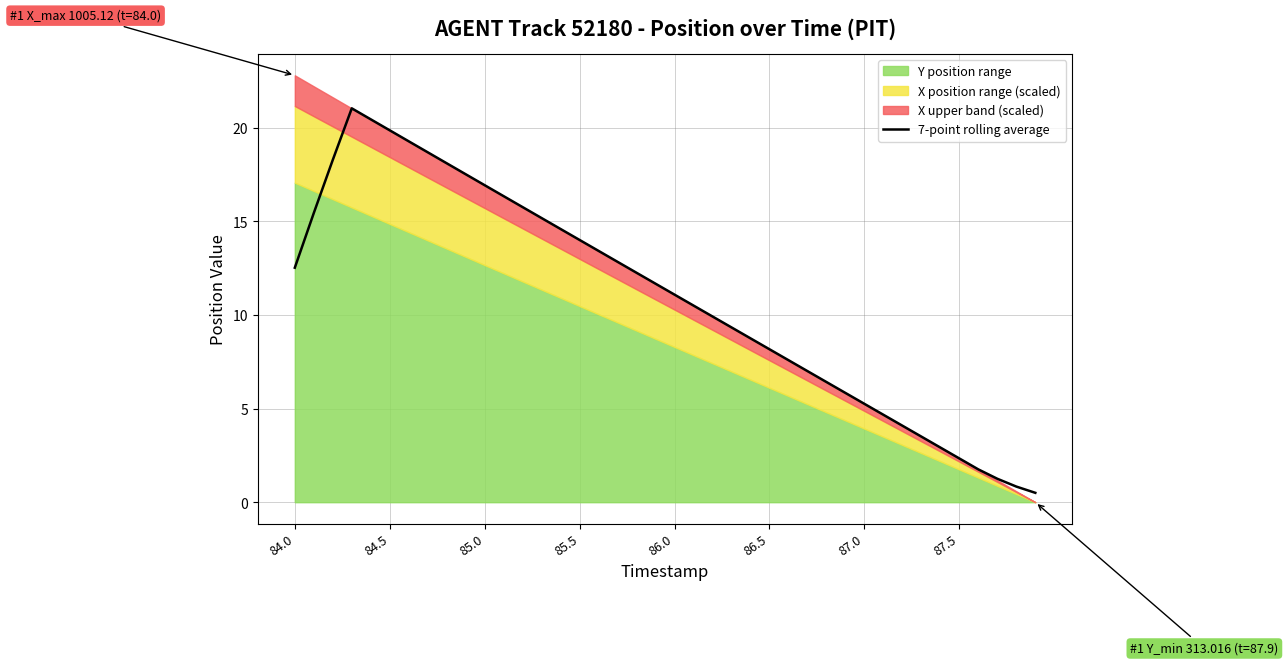

The 7-point rolling average series shows 16.9 at 85.0. True or false?

True